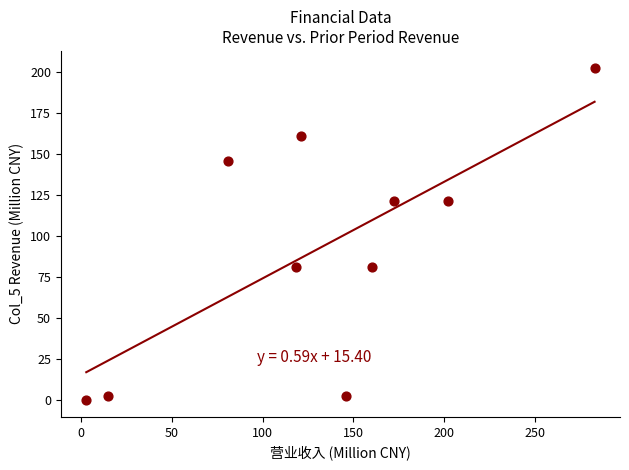

What is the average Y value?

91.9